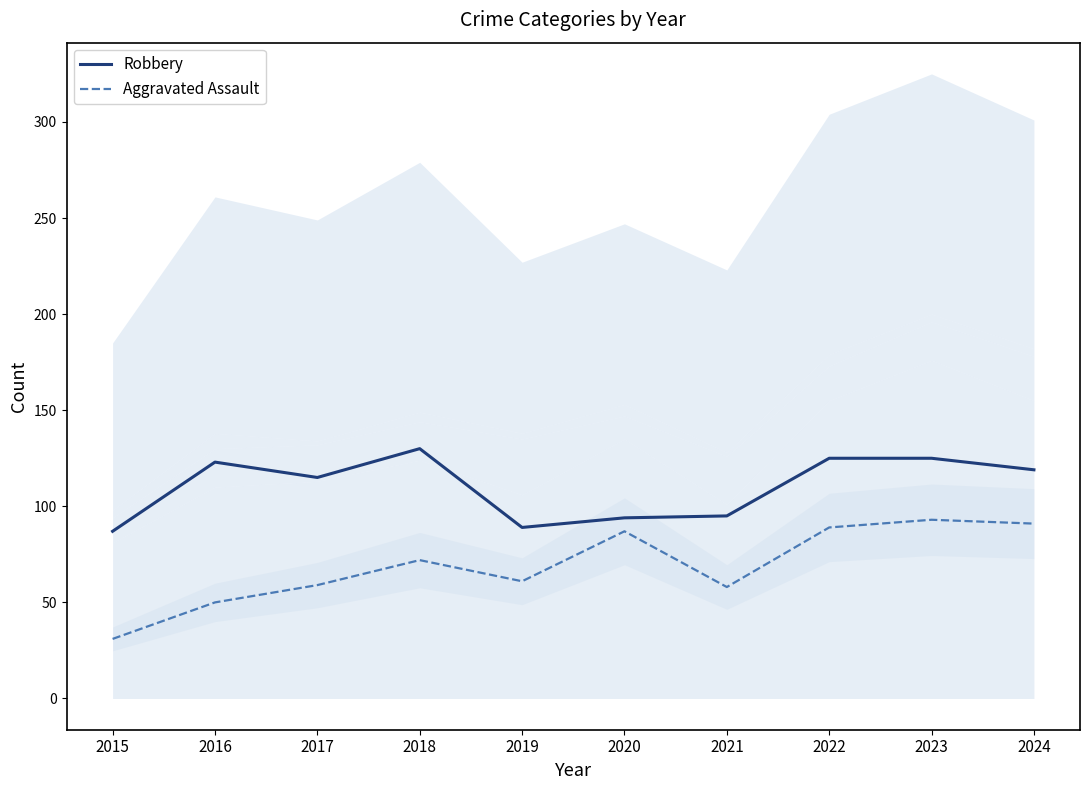

What is the sum of the Robbery values at 2022 and 2015?

212